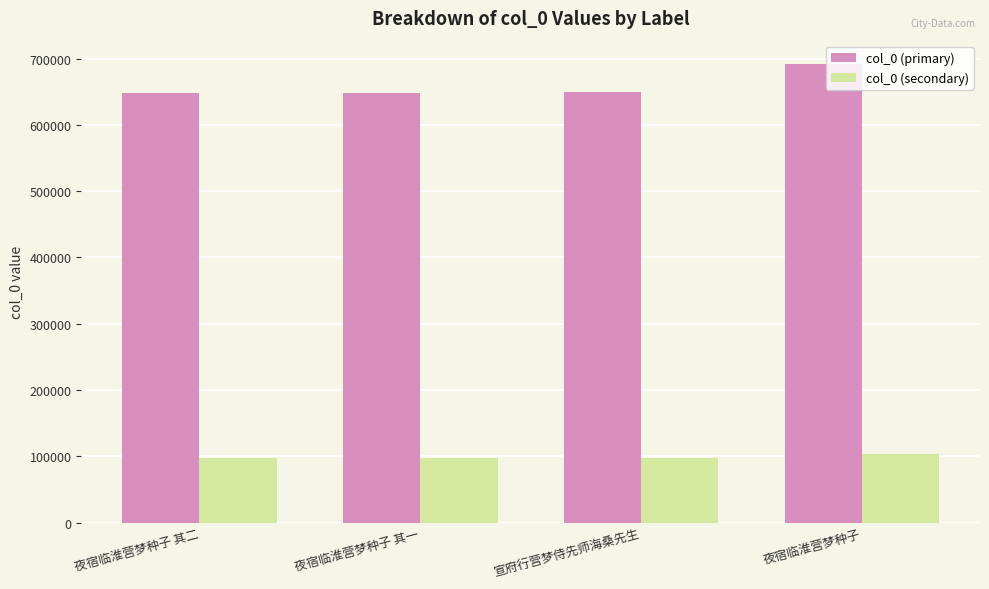

What is the maximum value shown in the chart?

692298.0